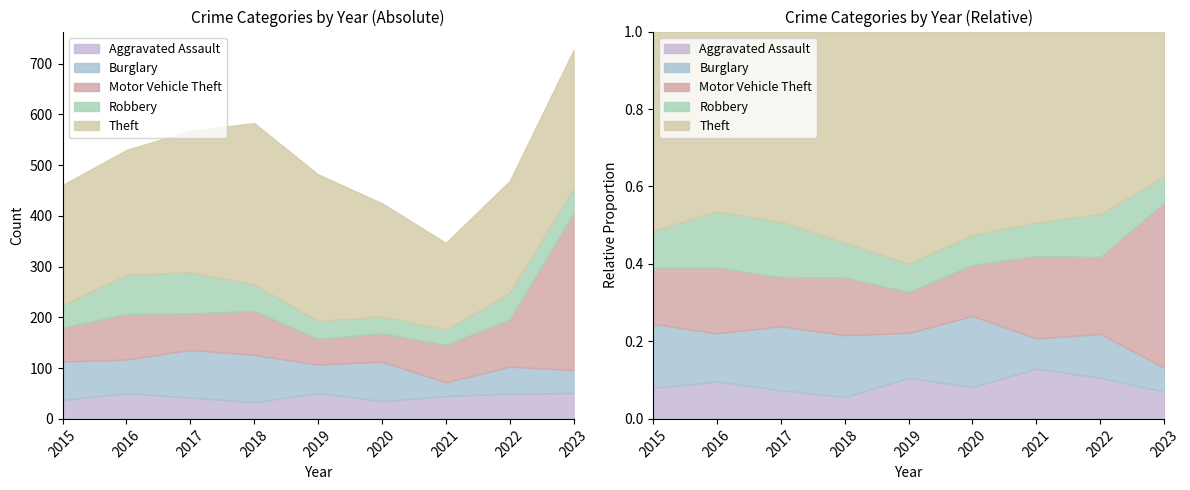

True or false: Burglary has more than 2 points higher than both neighbors.

True